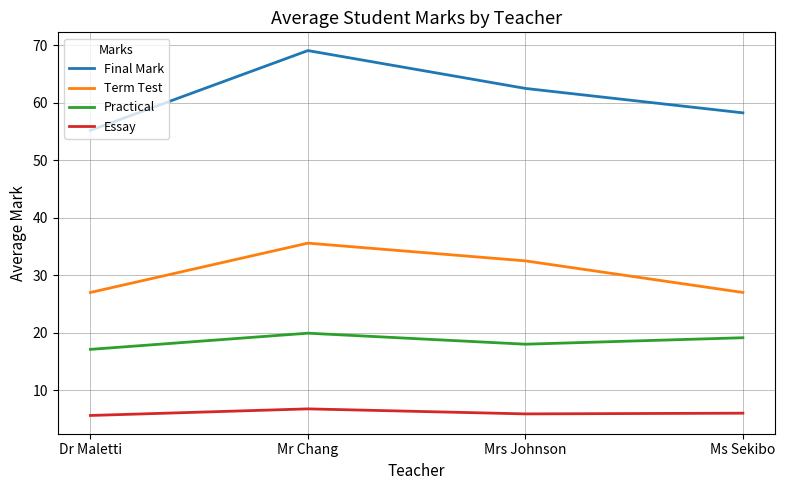

In Essay, how many points are lower than both neighbors (excluding endpoints)?

1